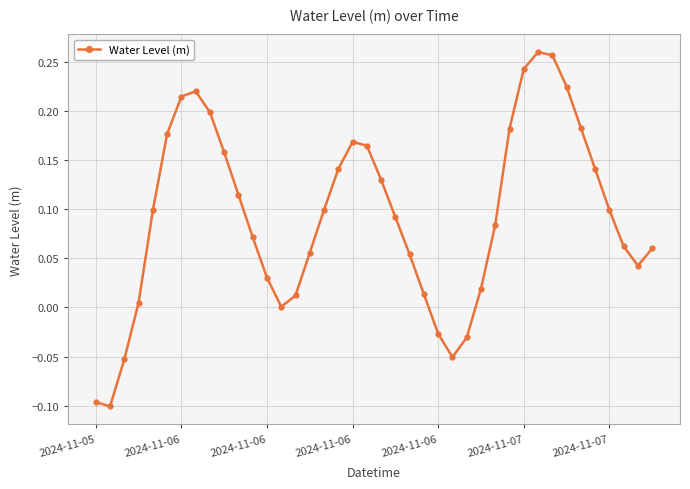

True or false: there are more than 0 points higher than both neighbors.

True